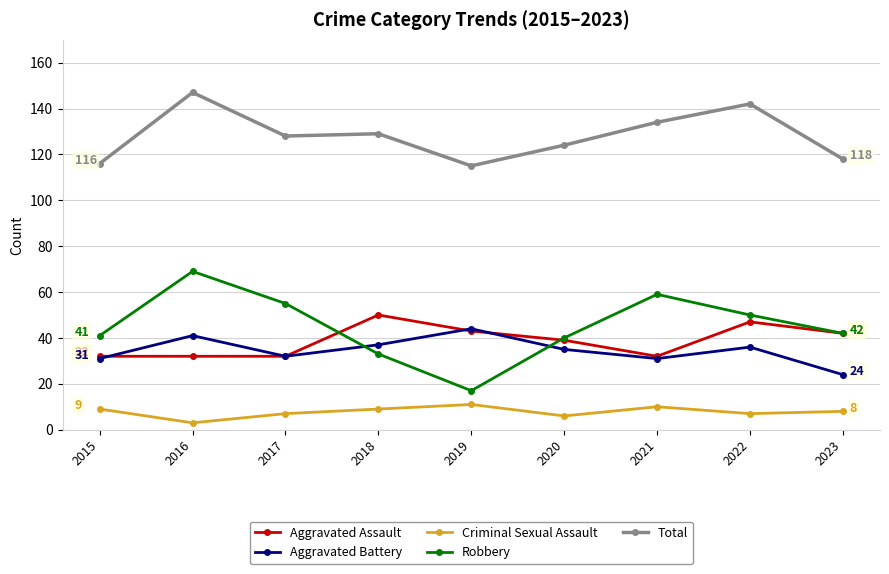

At which category does Robbery reach its first local valley?

2019